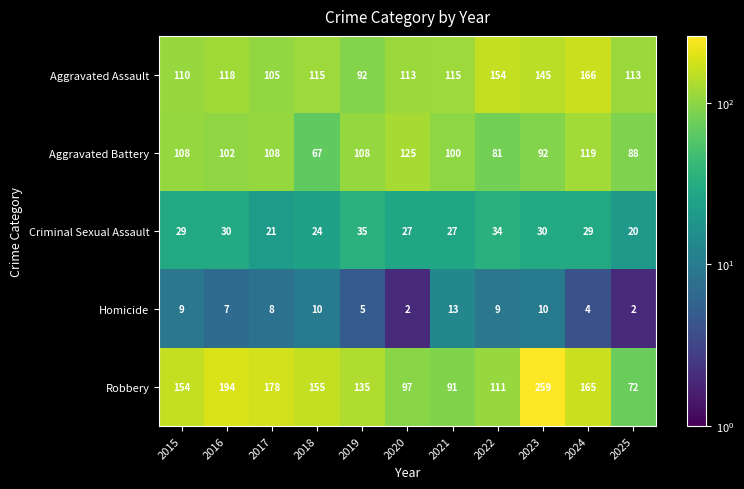

What is the spread (max minus min) of values at 2019?

130